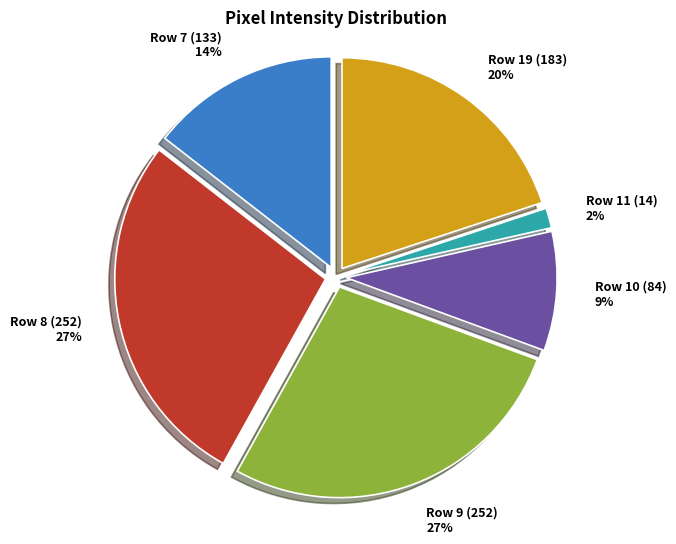

Does Row 10 (84) 9% represent more than half of the total?

No